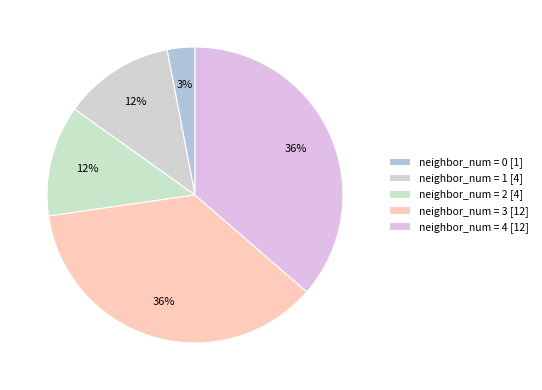

To the nearest percent, what is the average slice percentage?

20%